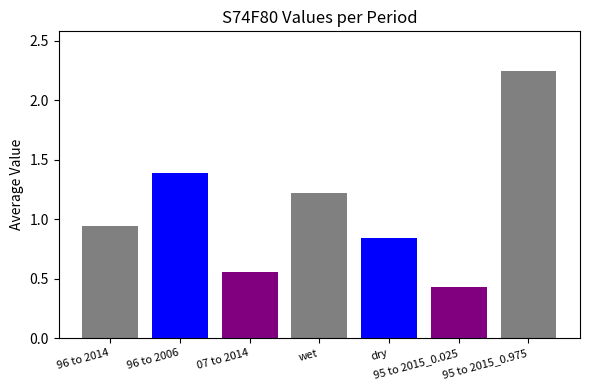

At which label is the value closest to 1?

96 to 2014